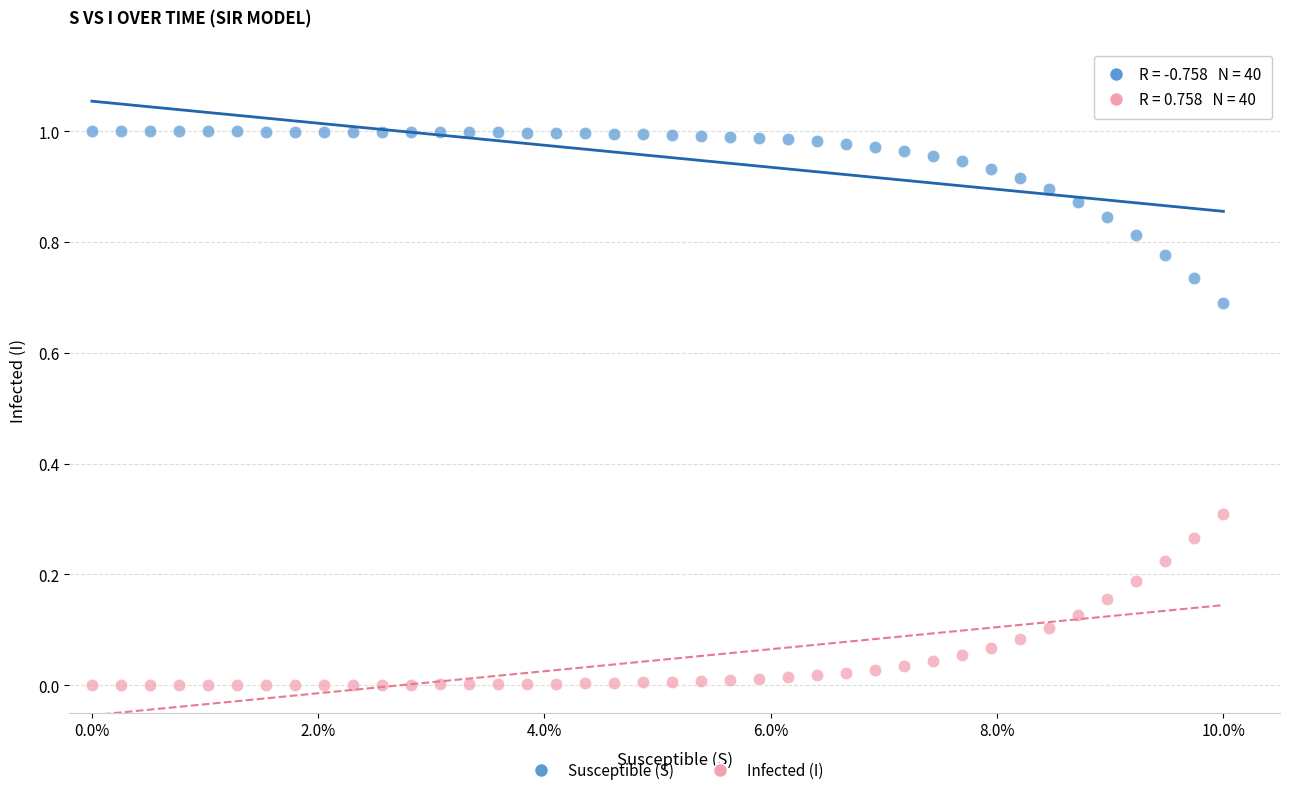

What are all the series names shown in the legend?

Susceptible (S), Infected (I)